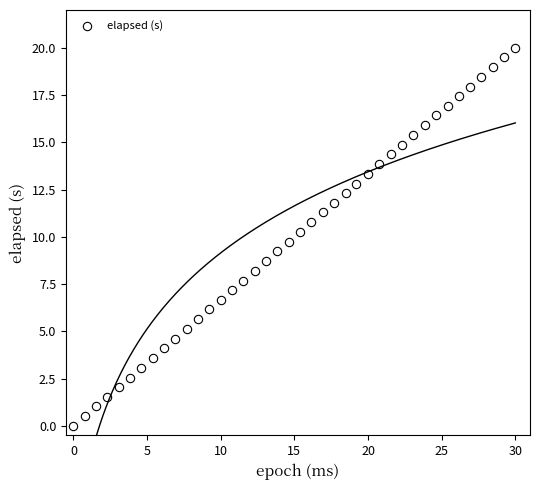

What is the range of Y values (max minus min)?

20.0